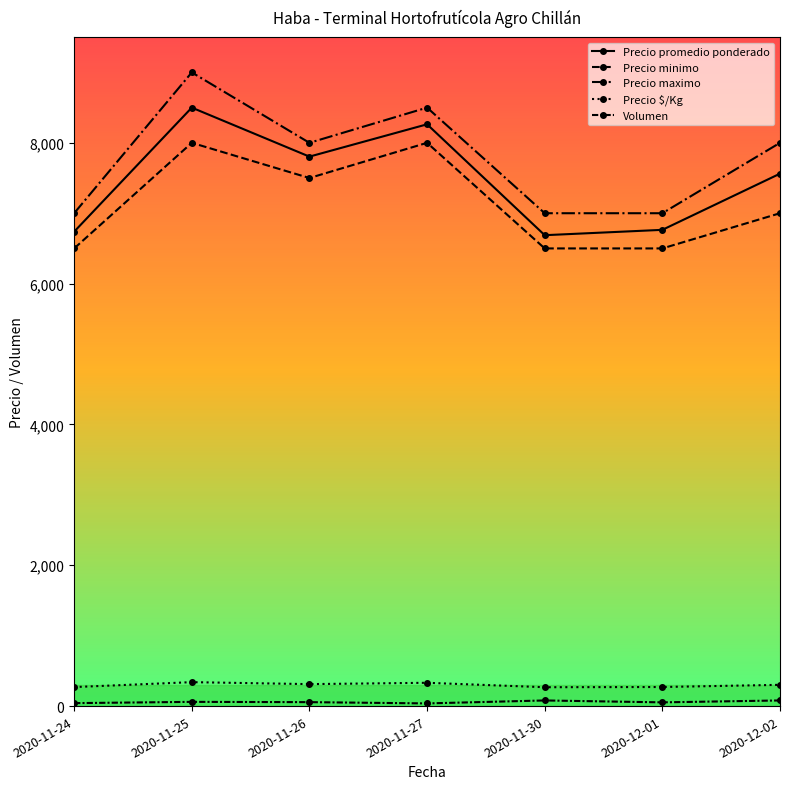

What is the difference between the second highest and second lowest values in the Precio $/Kg series?

61